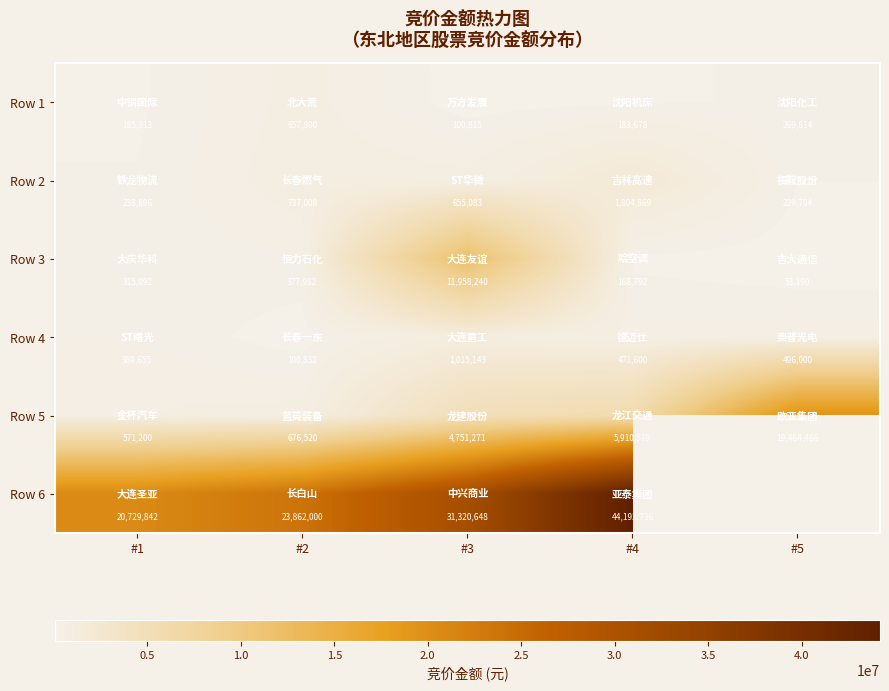

What is the spread (max minus min) of values at #4?

44023944